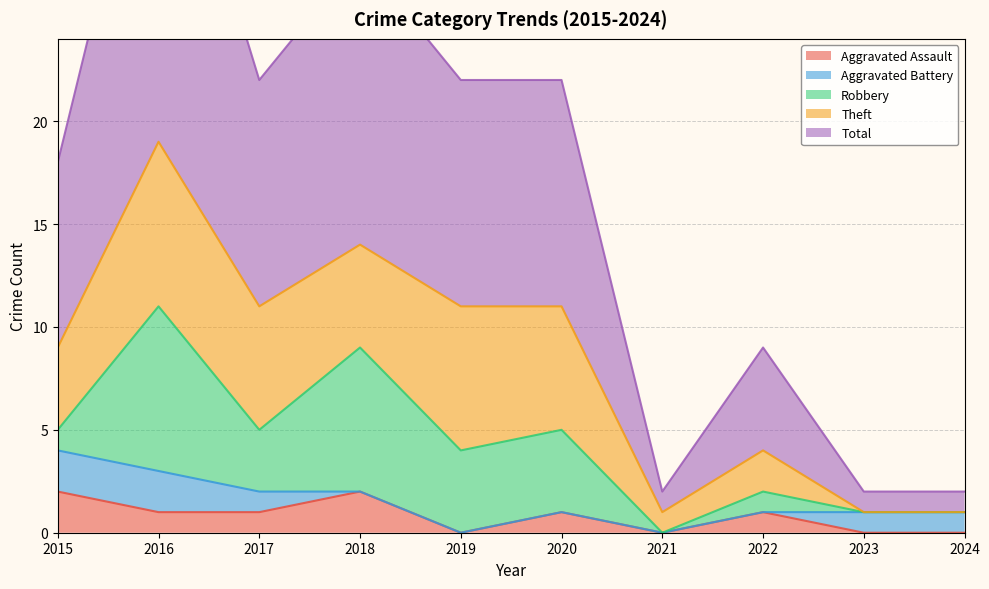

The value of Aggravated Assault at 2016 is 0. True or false?

False